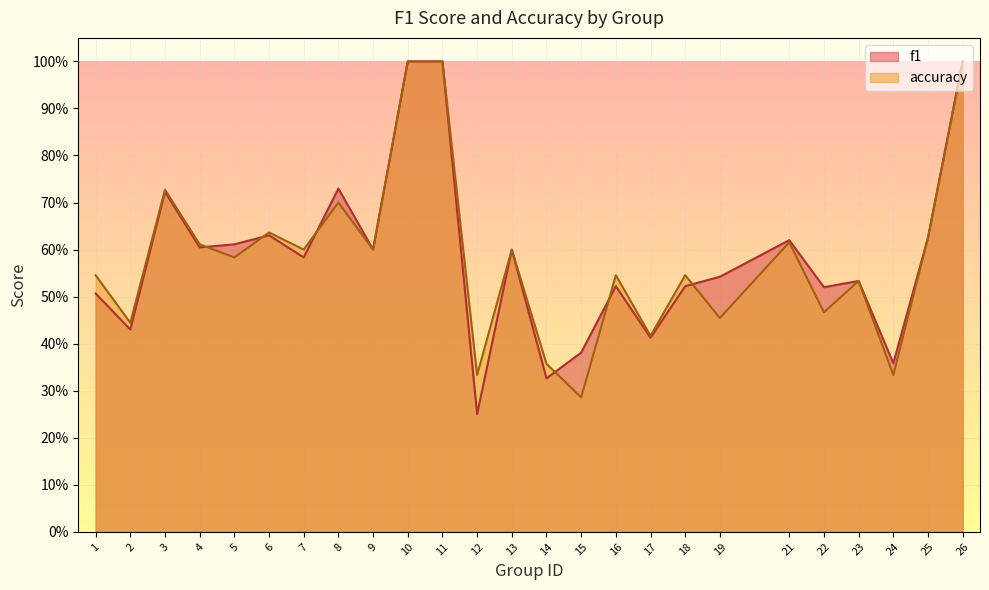

The value of accuracy at 7 is 0.6. True or false?

True